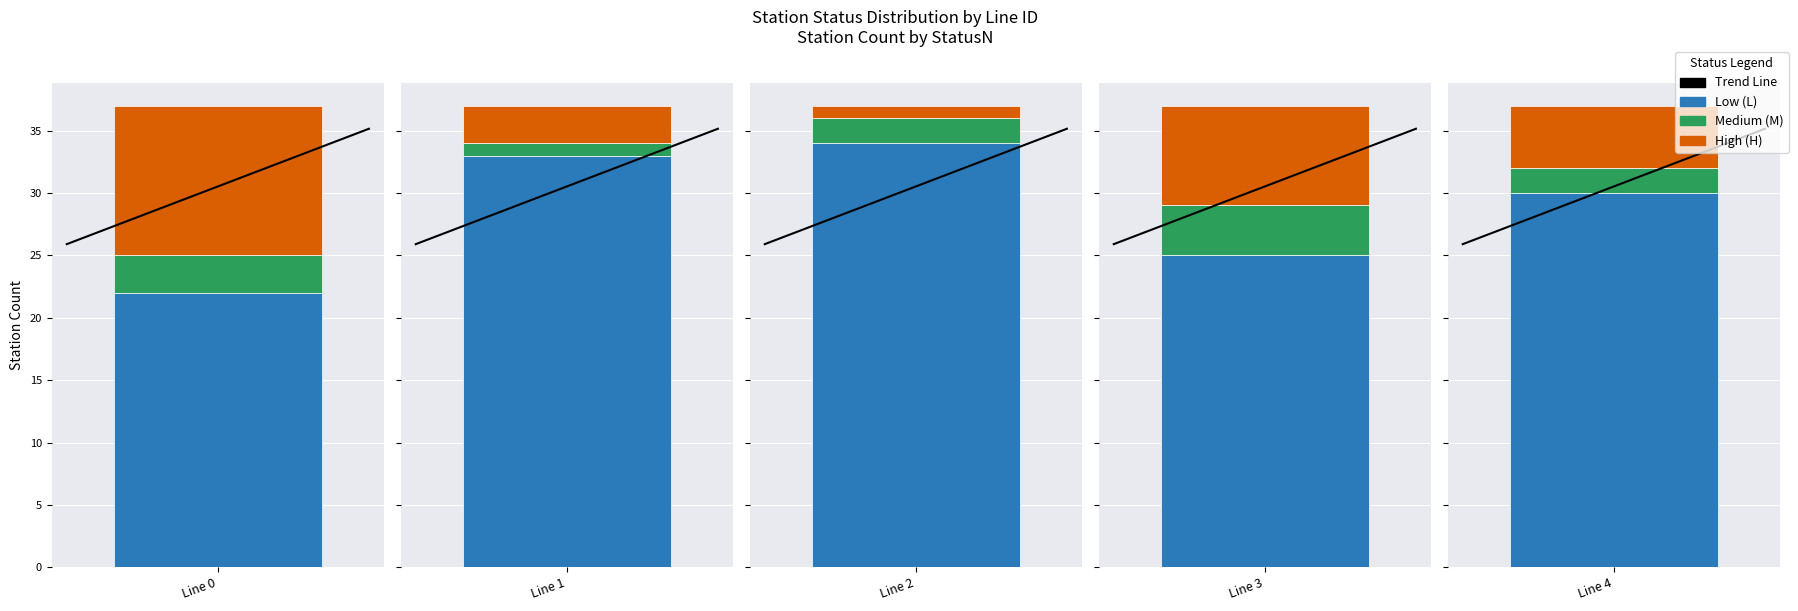

What is the average value?

30.5